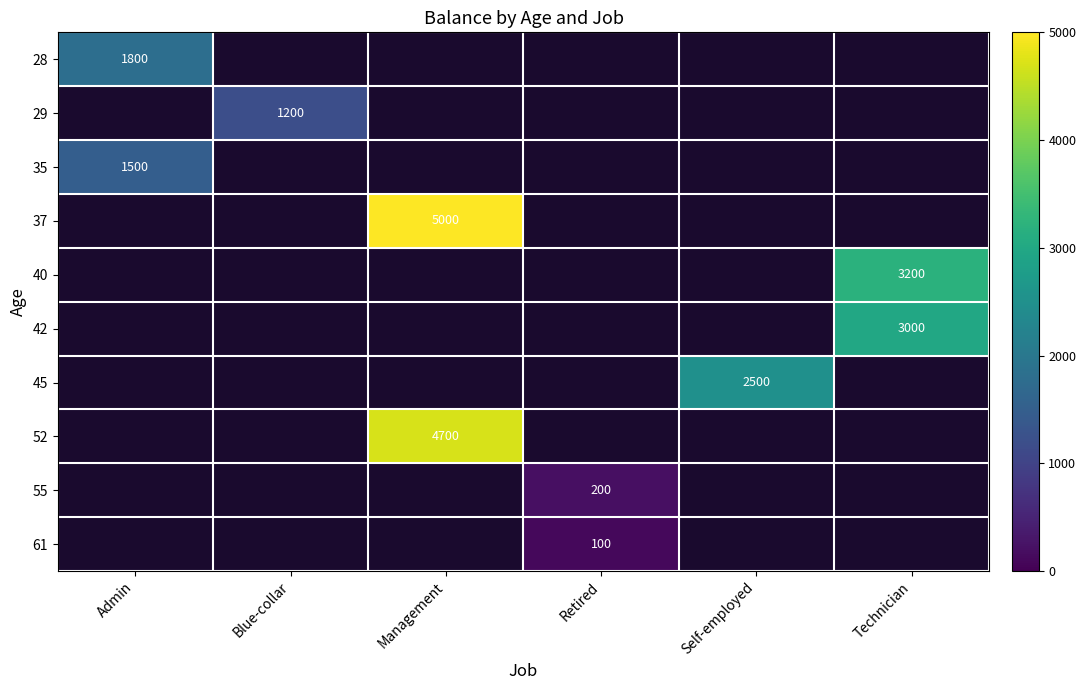

The value of 28 at Admin is 1800. True or false?

True